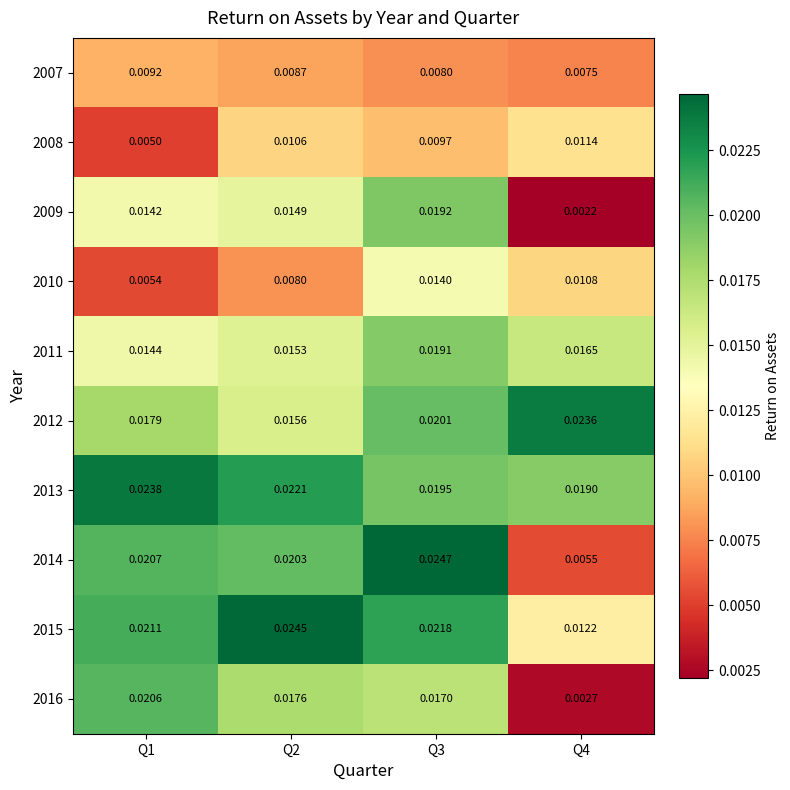

Is the value of 2007 at Q3 greater than the value of 2015 at Q3?

No